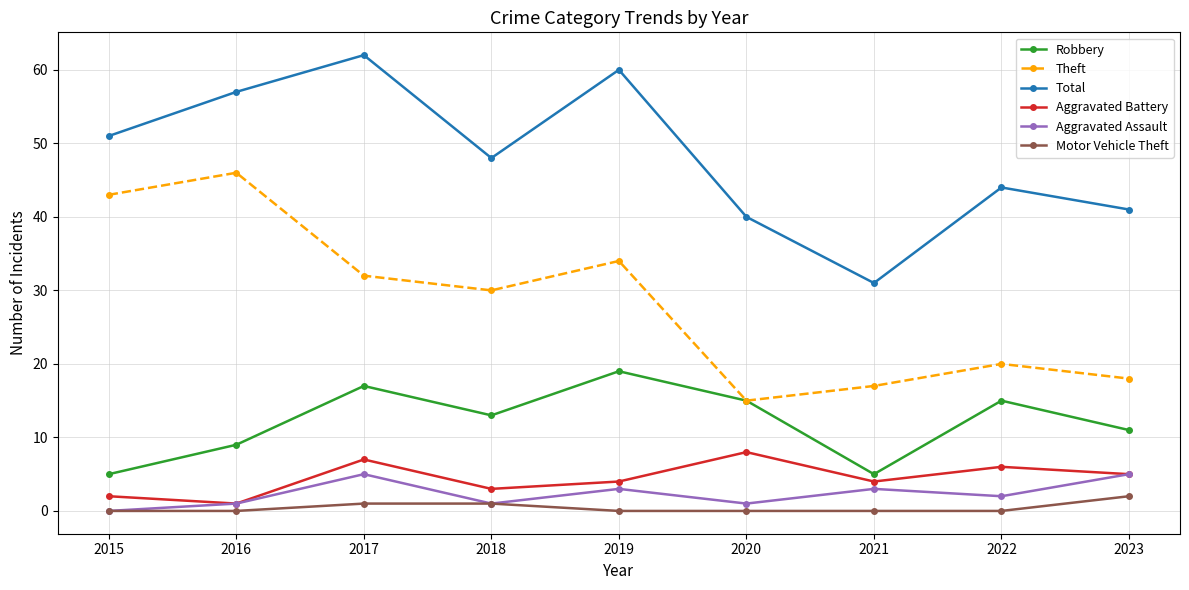

What value does the Motor Vehicle Theft series have at 2018?

1